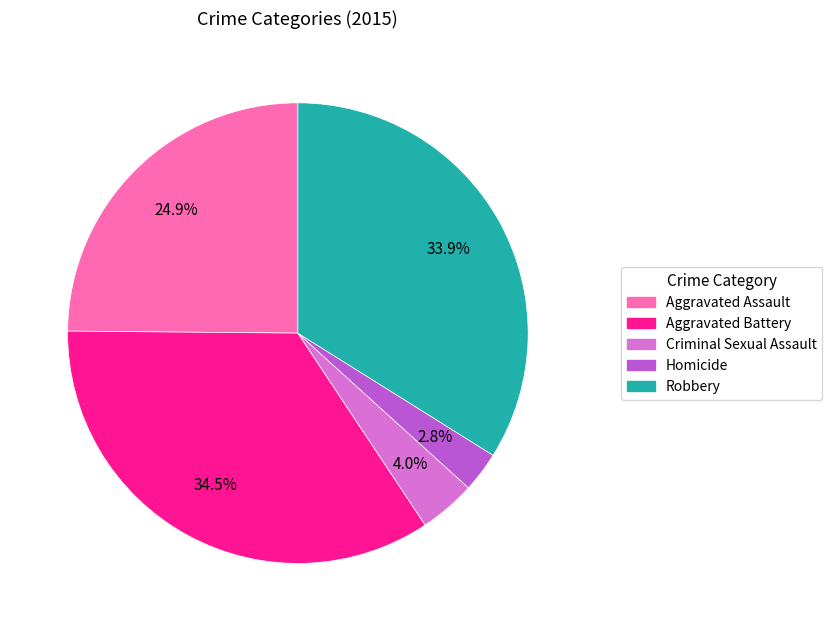

Is it true that Aggravated Assault is 25% of the pie?

True